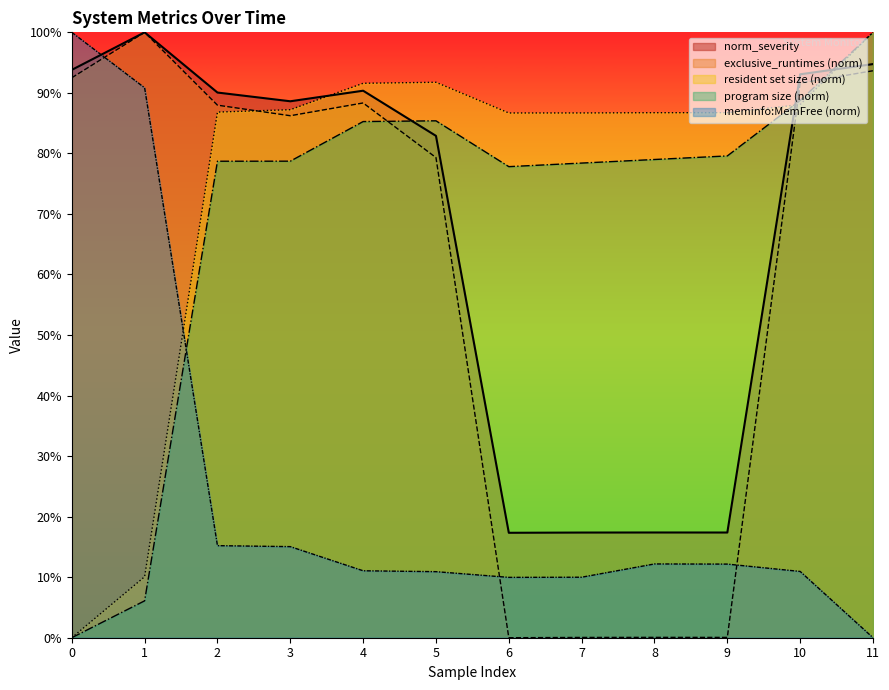

Rank the series at 9 from lowest to highest value.

exclusive_runtimes_norm, meminfo_free_norm, norm_severity, program_size_norm, resident_set_norm